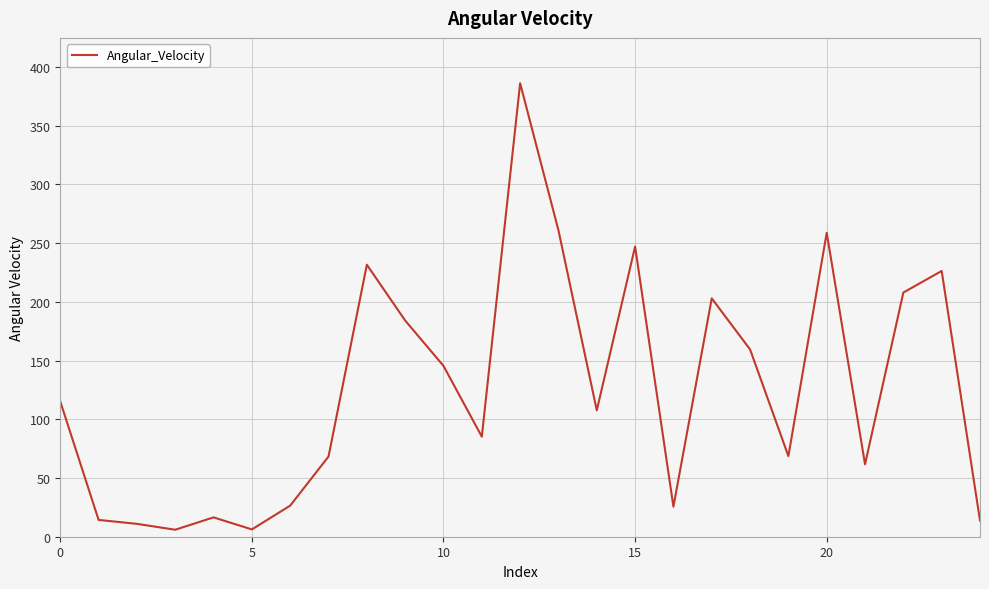

How many distinct data groups are displayed?

1